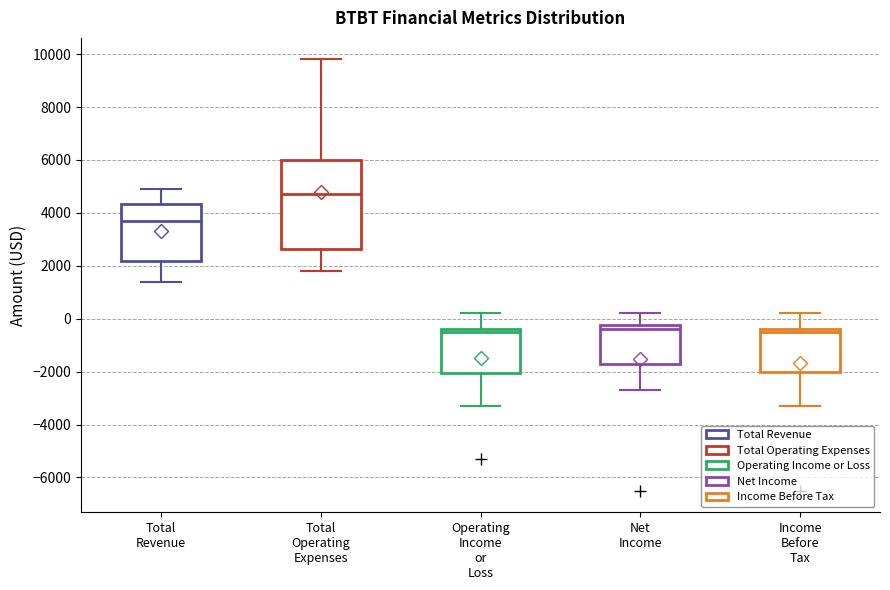

Which box has the highest median line?

Total Operating Expenses